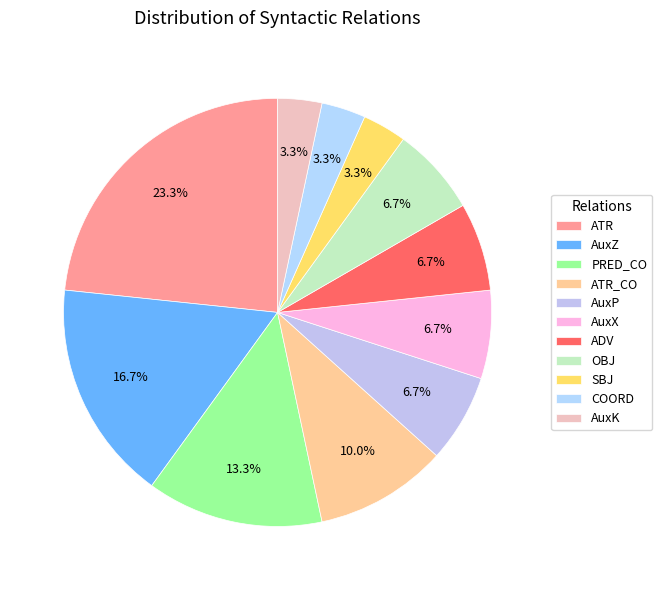

To the nearest percent, what is the combined percentage of PRED_CO and SBJ?

17%